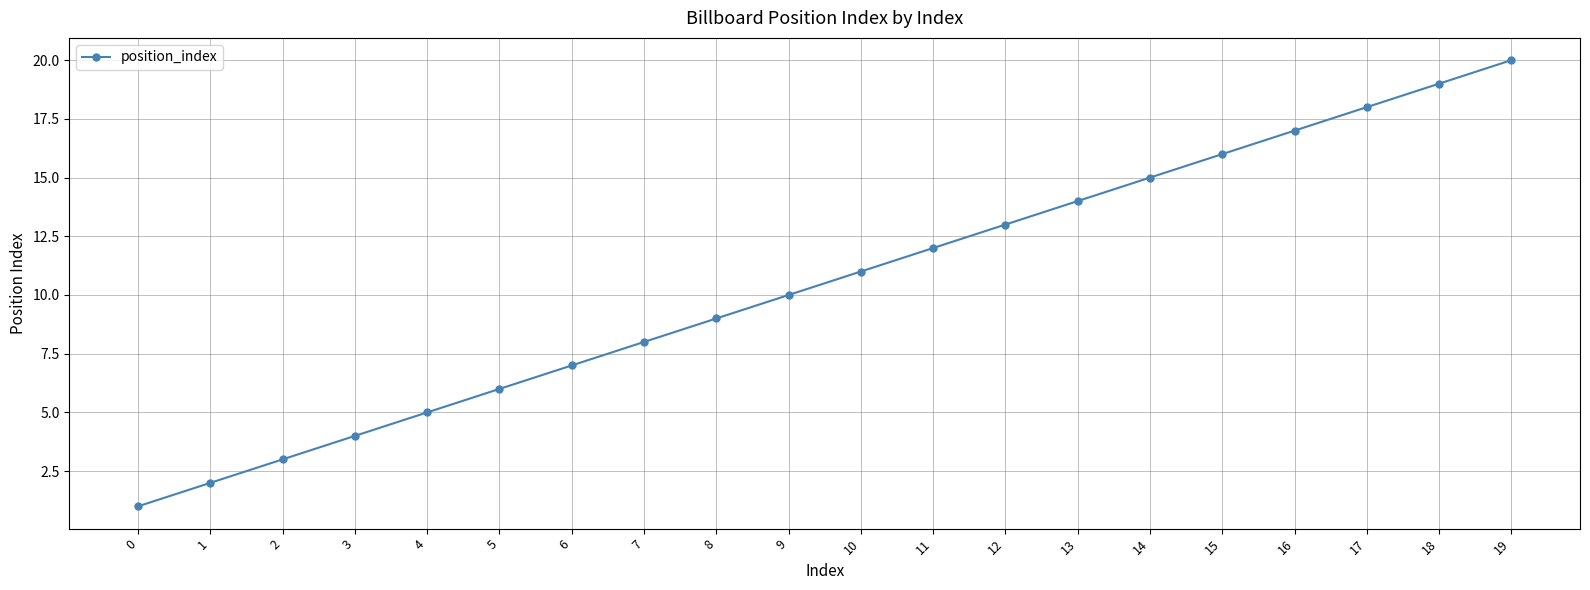

Which has a higher value, 0 or 6?

6